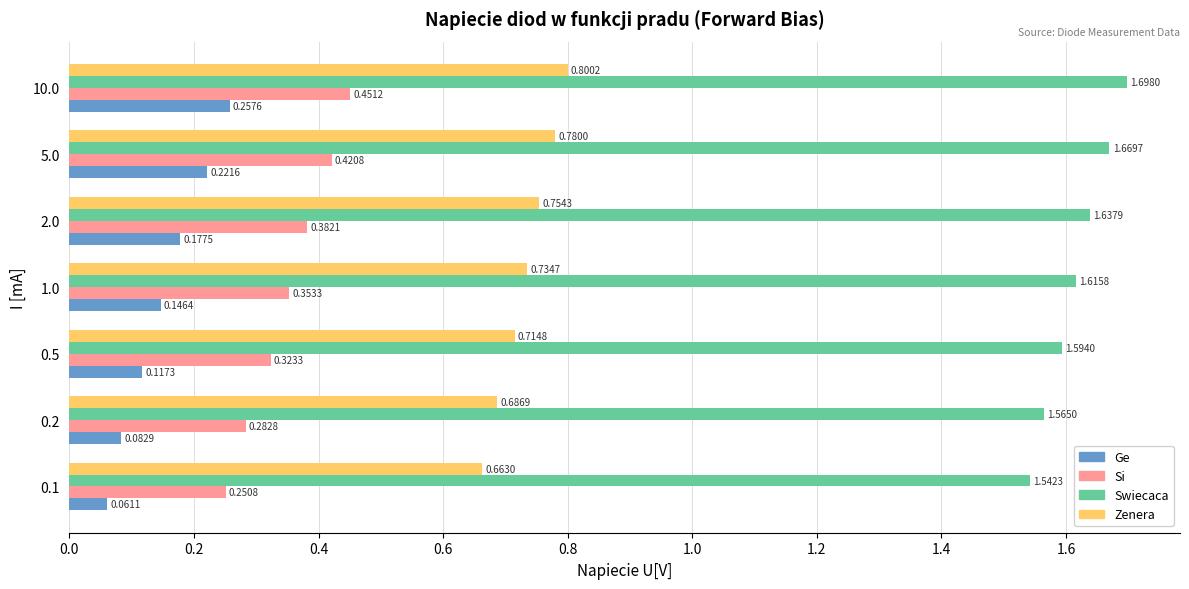

Which series has the widest spread of values?

Si